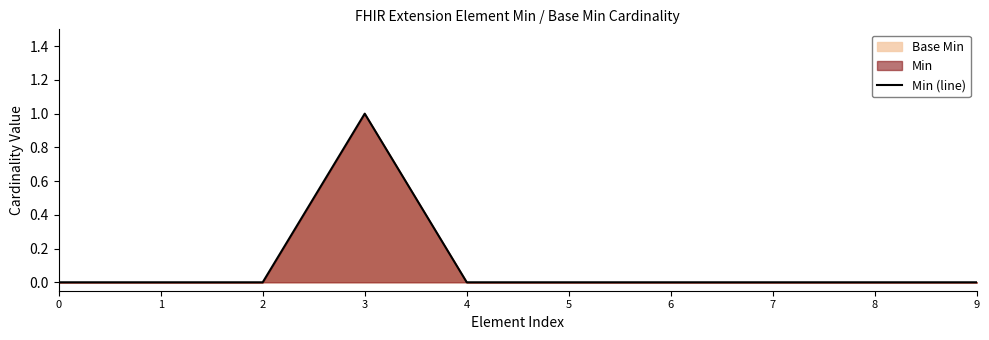

At which category does the chart reach its peak across all series?

3